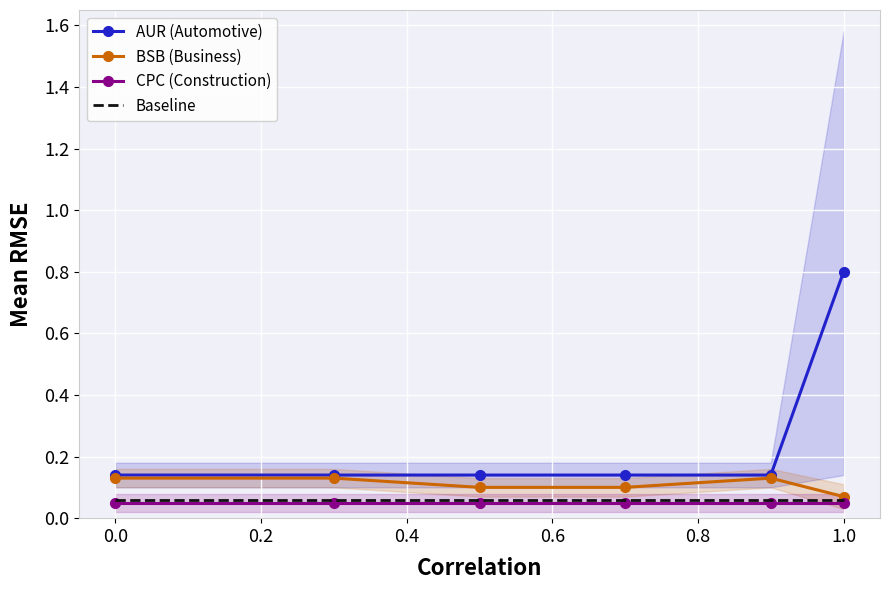

What are all the series names shown in the legend?

AUR (Automotive), BSB (Business), CPC (Construction), Baseline